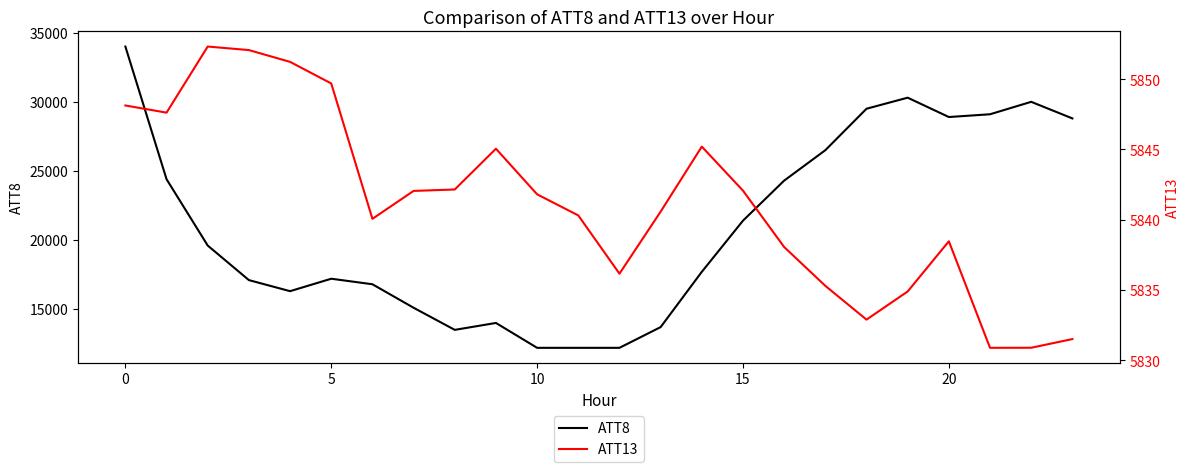

Which series has the widest spread of values?

ATT8